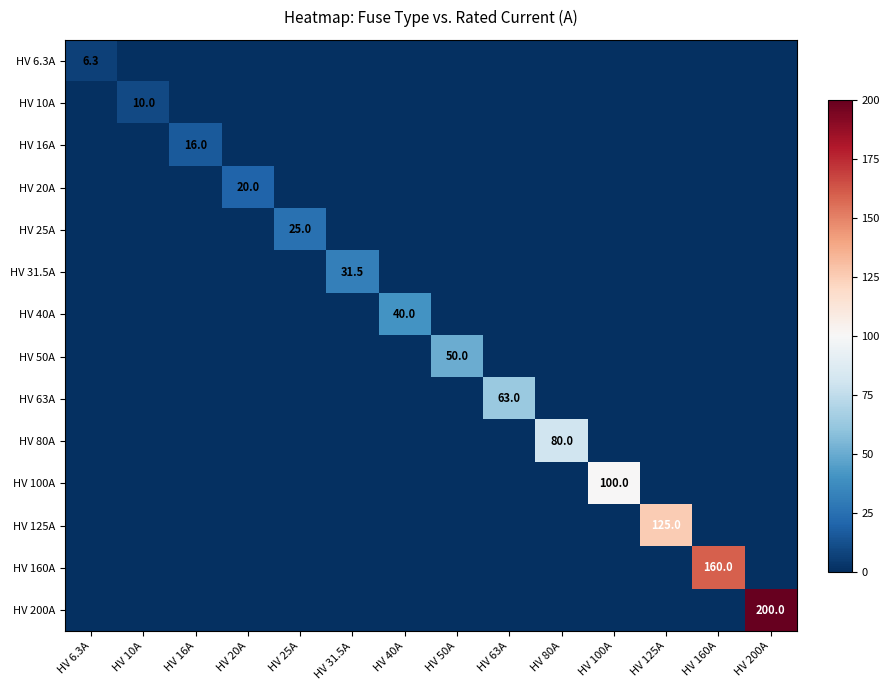

What is the spread (max minus min) of values at HV 31.5A?

31.5